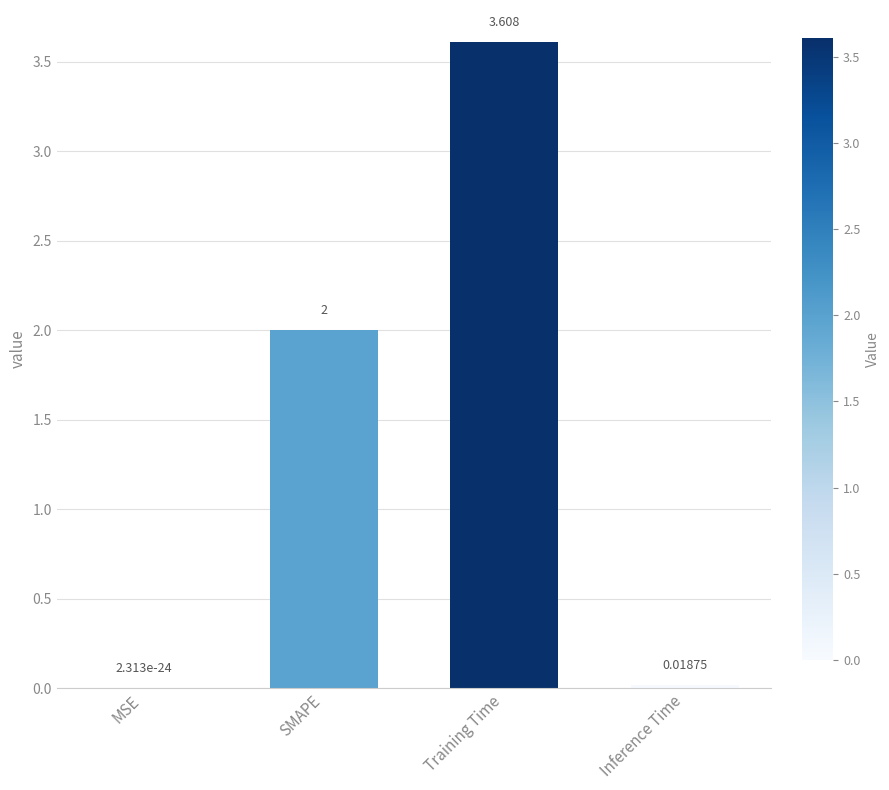

Which category has the highest value across all series?

Training Time